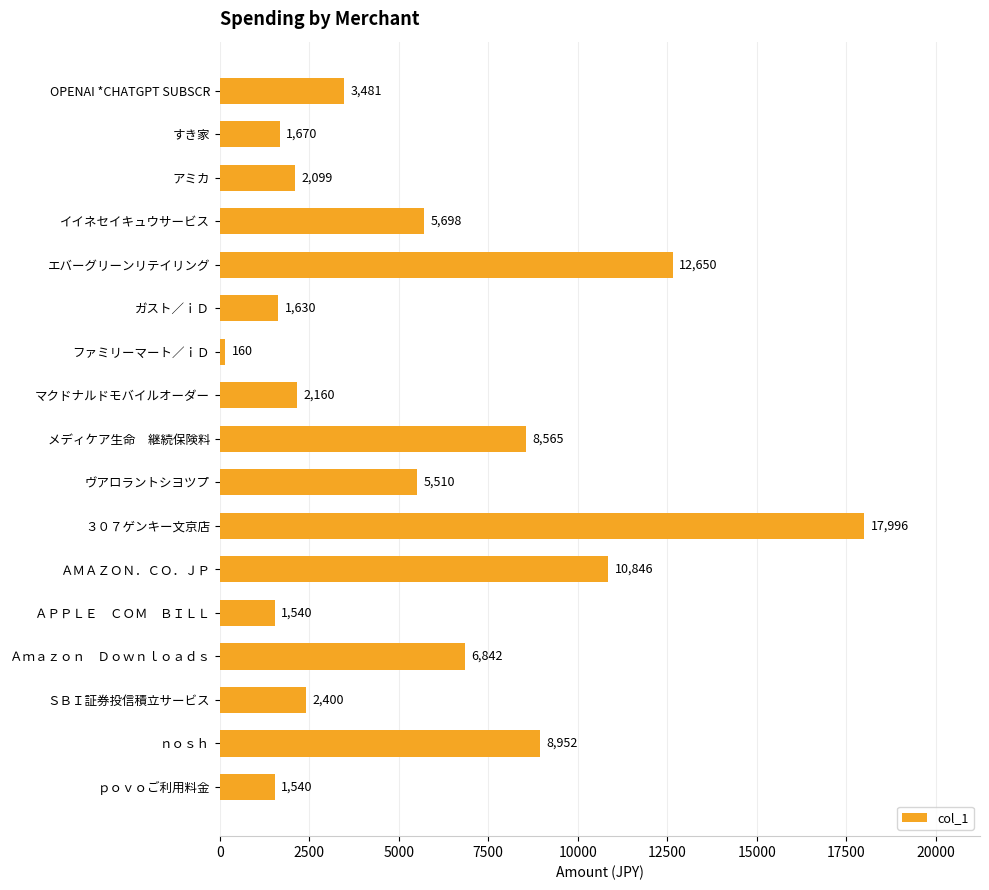

What is the average value?

5514